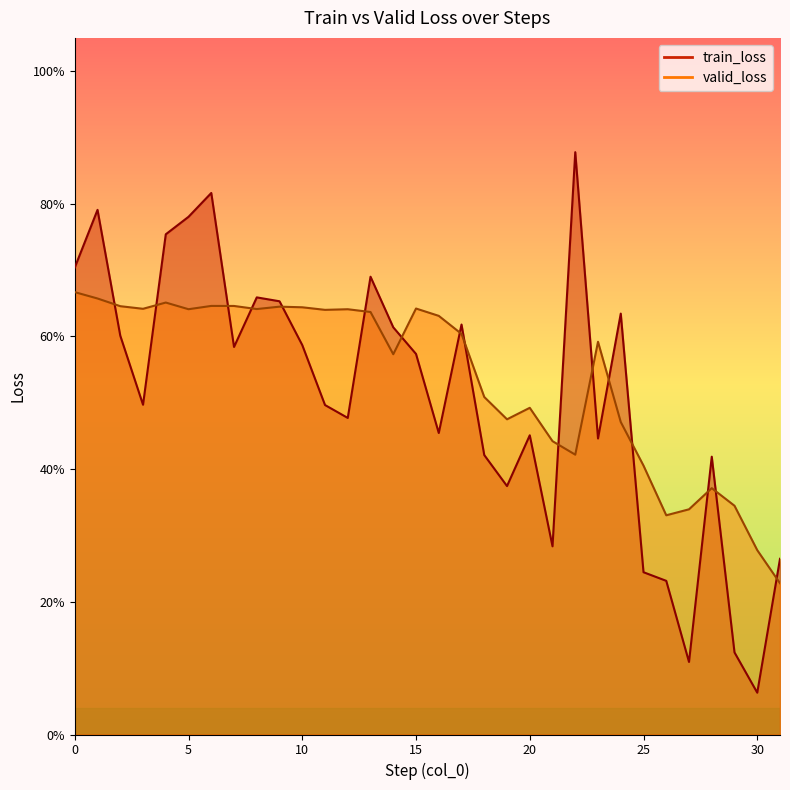

Reading left to right, list all the values displayed in this chart.

train_loss: 0=0.7	1=0.8	2=0.6	3=0.5	4=0.8	5=0.8	6=0.8	7=0.6	8=0.7	9=0.7	10=0.6	11=0.5	12=0.5	13=0.7	14=0.6	15=0.6	16=0.5	17=0.6	18=0.4	19=0.4	20=0.5	21=0.3	22=0.9	23=0.4	24=0.6	25=0.2	26=0.2	27=0.1	28=0.4	29=0.1	30=0.1	31=0.3
valid_loss: 0=0.7	1=0.7	2=0.6	3=0.6	4=0.7	5=0.6	6=0.6	7=0.6	8=0.6	9=0.6	10=0.6	11=0.6	12=0.6	13=0.6	14=0.6	15=0.6	16=0.6	17=0.6	18=0.5	19=0.5	20=0.5	21=0.4	22=0.4	23=0.6	24=0.5	25=0.4	26=0.3	27=0.3	28=0.4	29=0.3	30=0.3	31=0.2